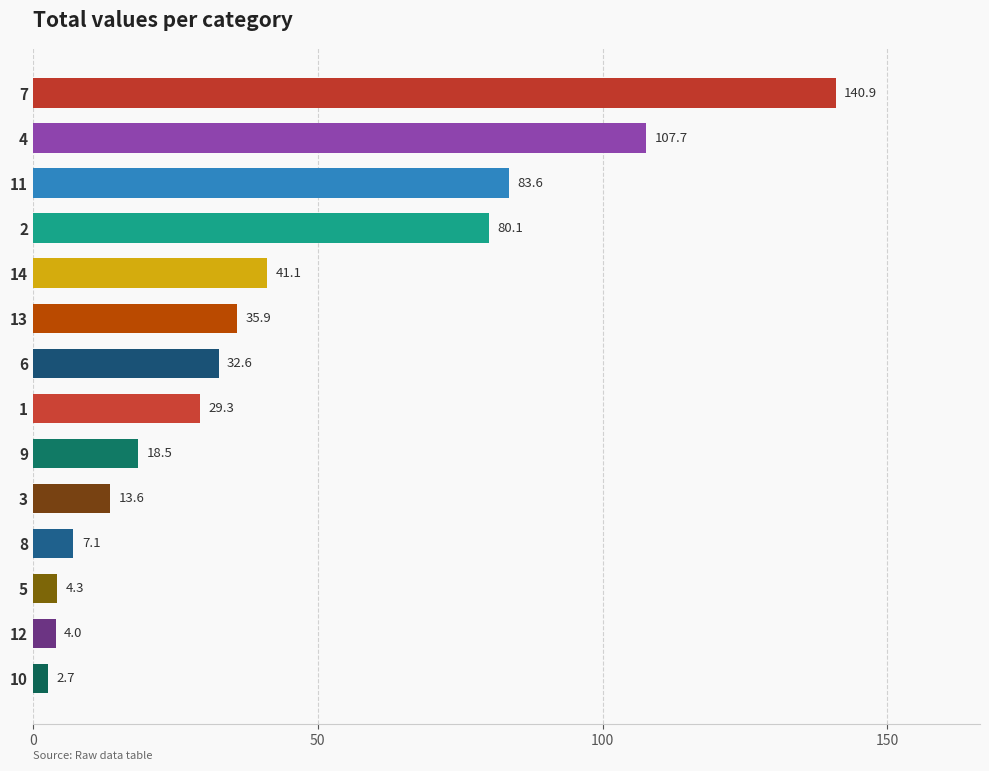

What is the label of the 4th bar from the bottom?

8